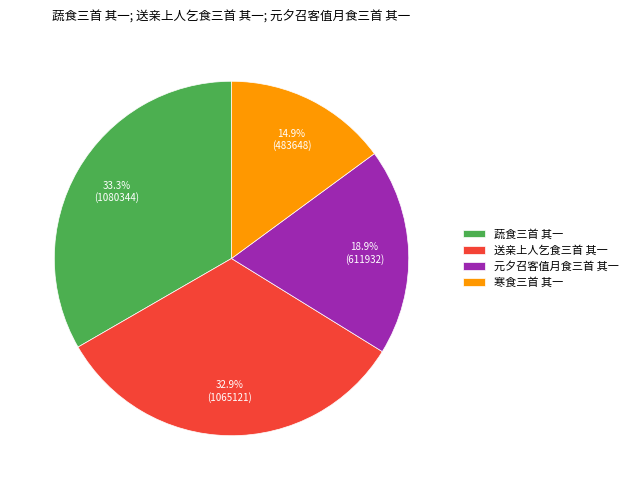

What is the ratio of the value at 蔬食三首 其一 to the value at 送亲上人乞食三首 其一?

1.0